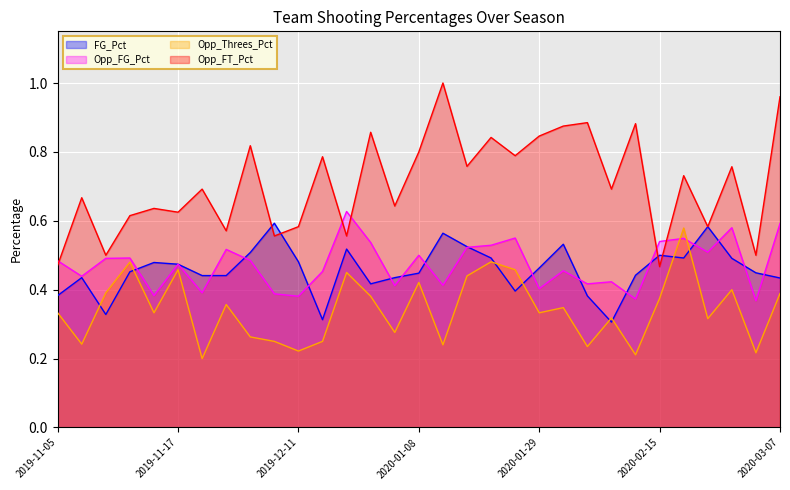

How many lines are shown in the chart?

4